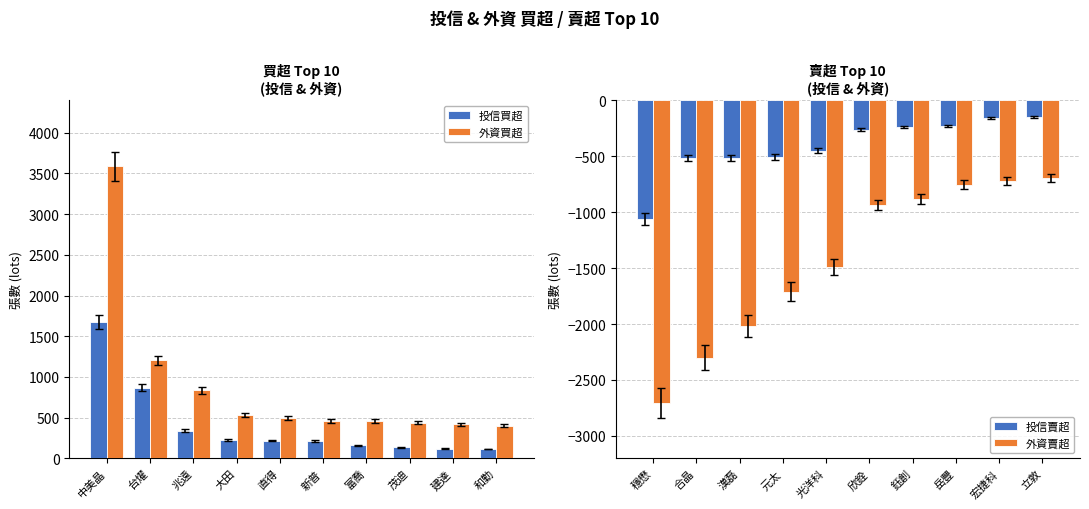

The value of 投信買超 at 兆遠 is 340. True or false?

True